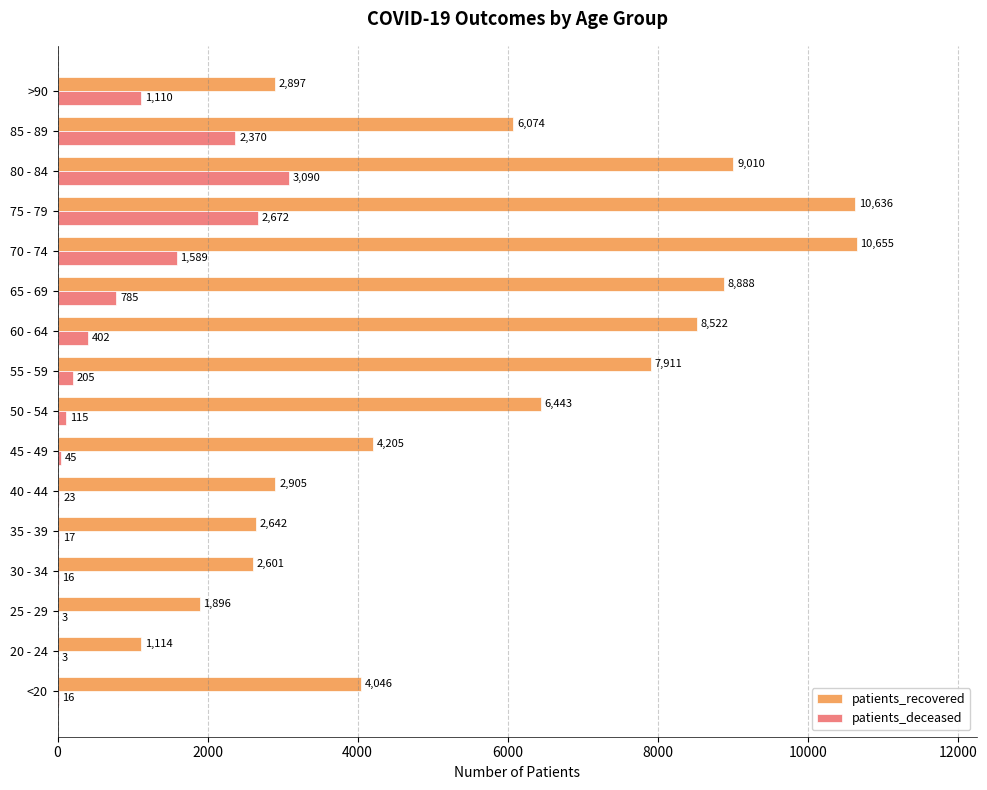

True or false: patients_recovered has a value of 6074 at 85 - 89.

True